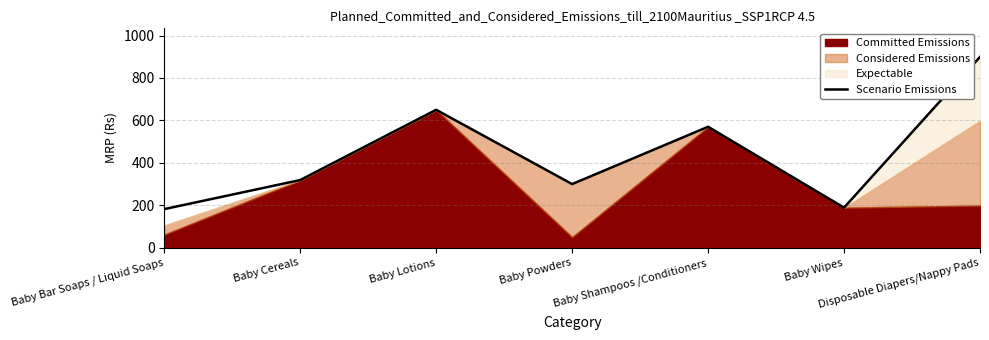

At which label does the data first exceed 319?

Baby Lotions